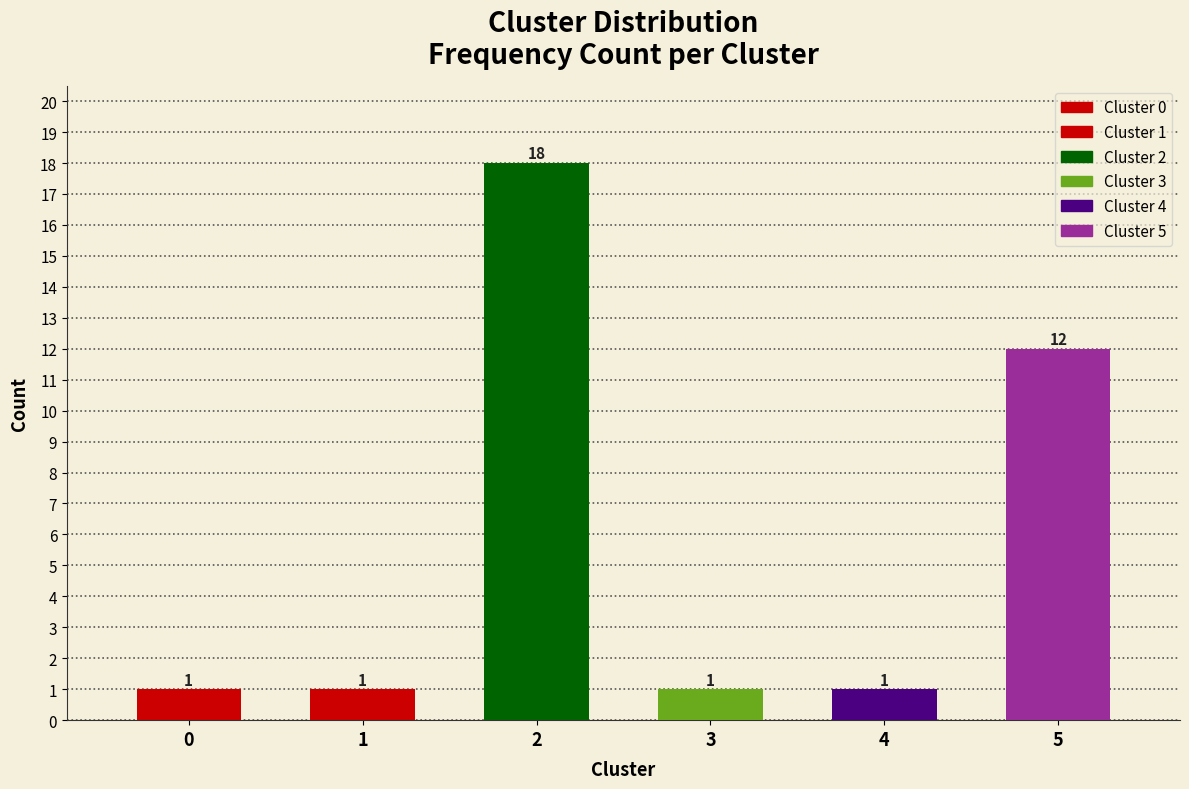

Reading right to left, extract all data points from this chart.

12	1	1	18	1	1